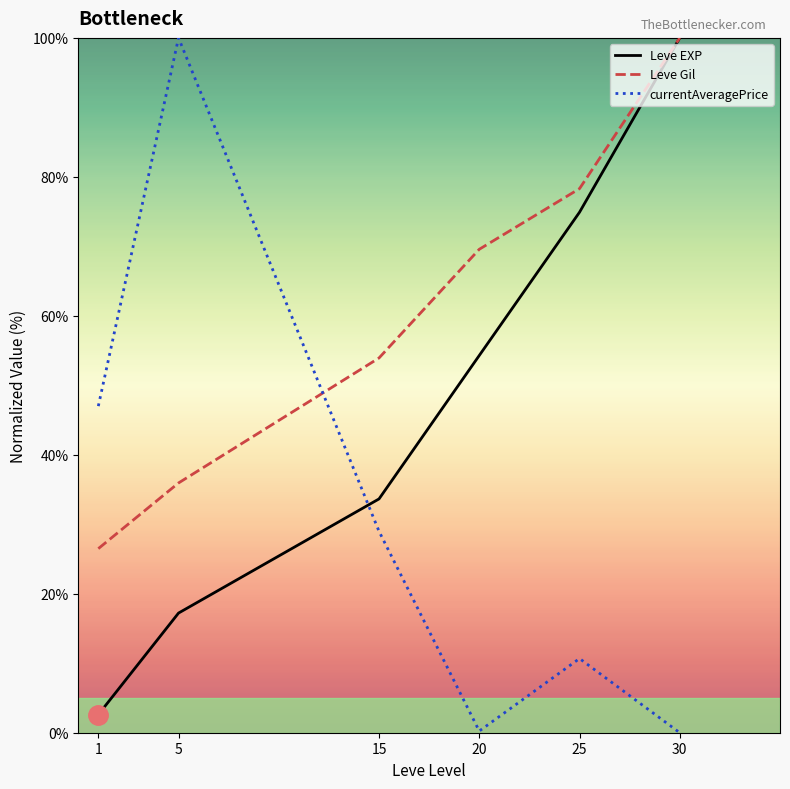

Rank the series by their average value, from lowest to highest.

currentAveragePrice, Leve EXP, Leve Gil